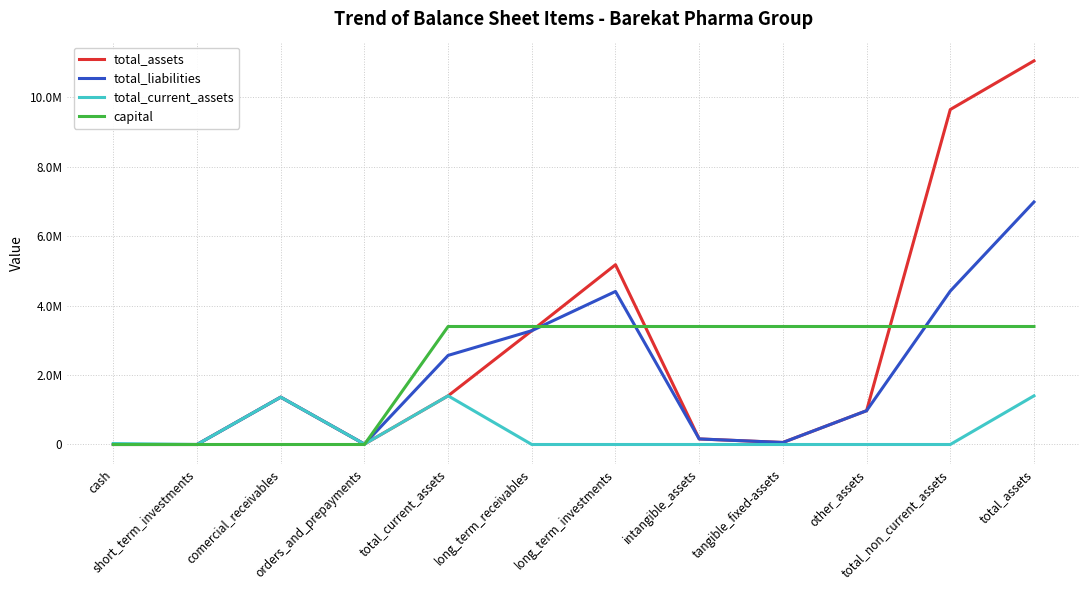

What are all the series names shown in the legend?

total_assets, total_liabilities, total_current_assets, capital